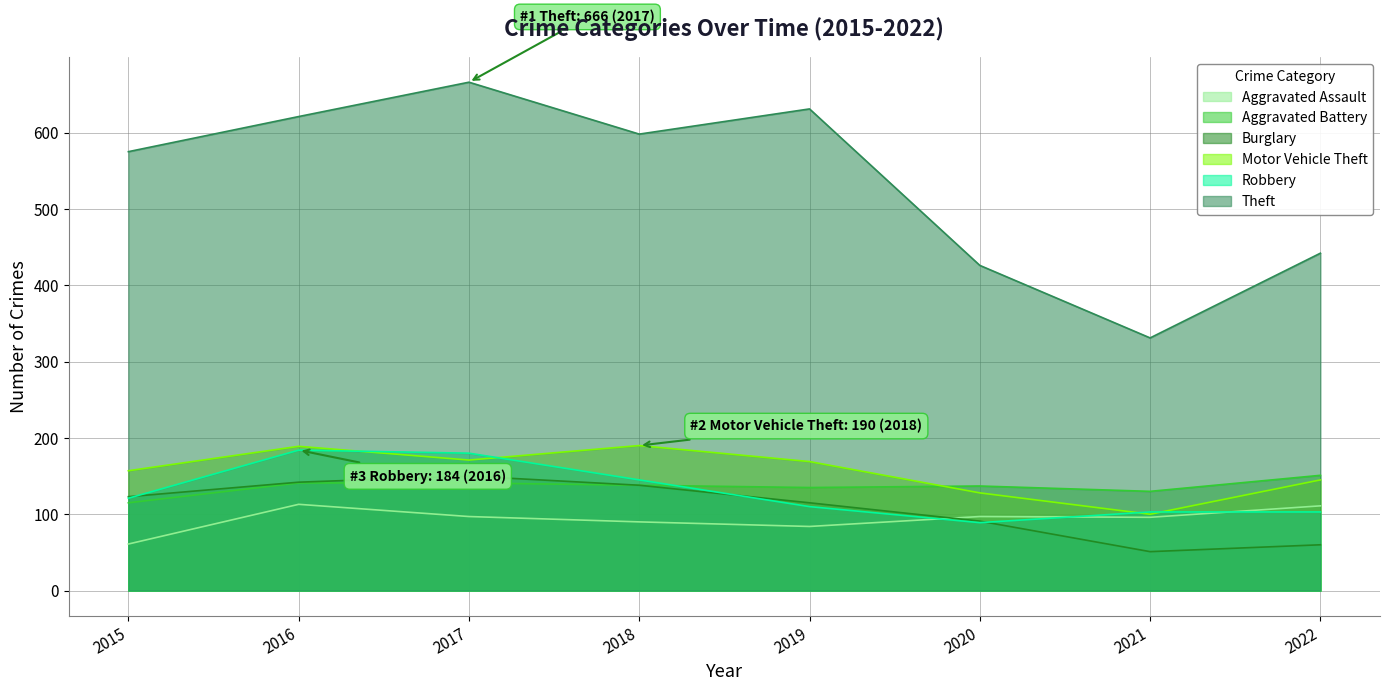

True or false: Aggravated Assault and Motor Vehicle Theft intersect in this chart.

False